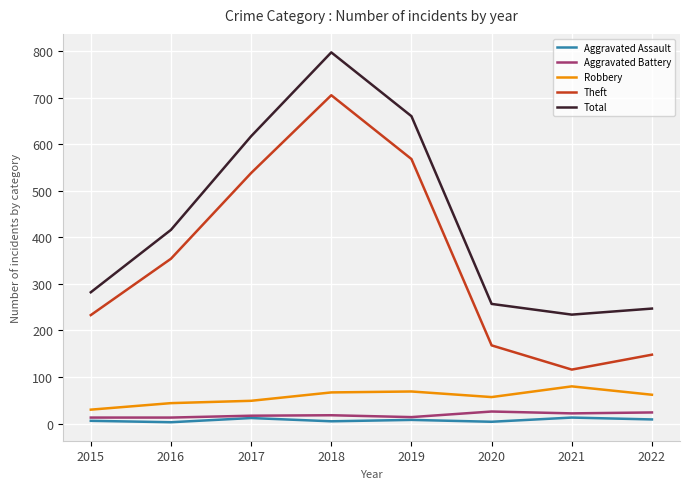

What is the maximum value shown in the chart?

797